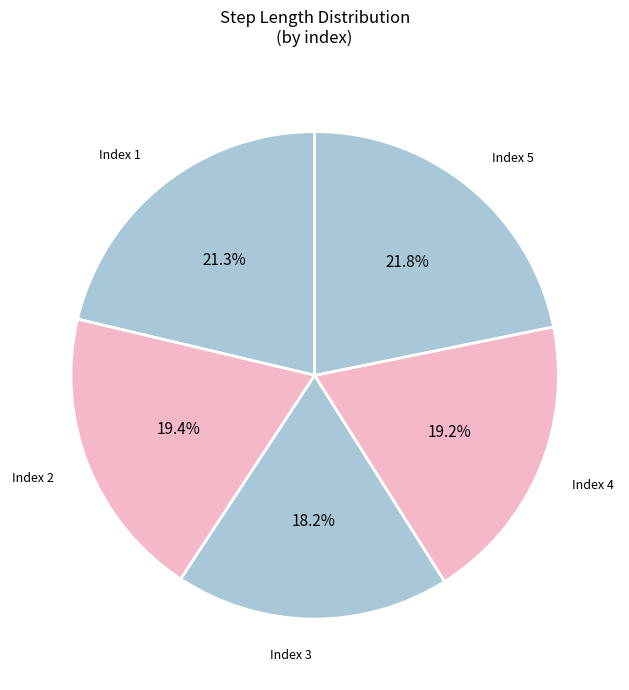

To the nearest percent, what is the average slice percentage?

20%